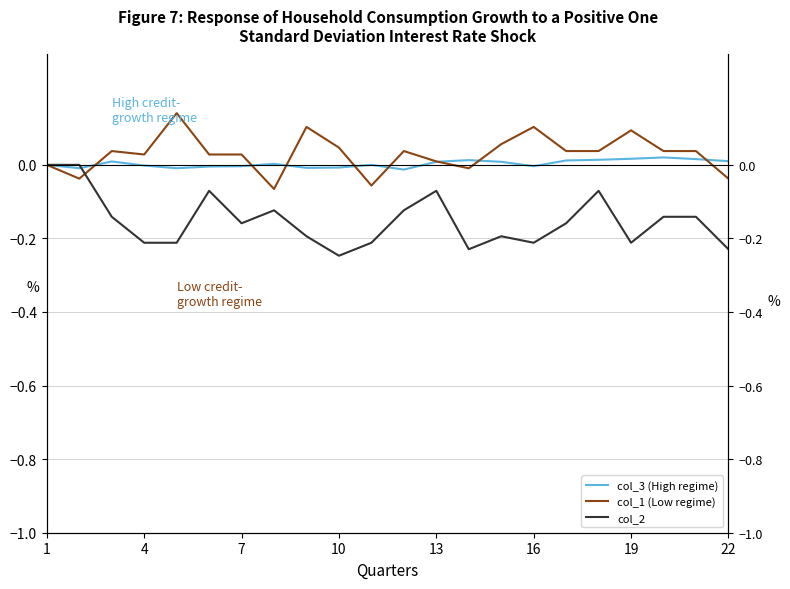

Which series ends up on top after the final intersection of col_3 (High regime) and col_1 (Low regime)?

col_3 (High regime)